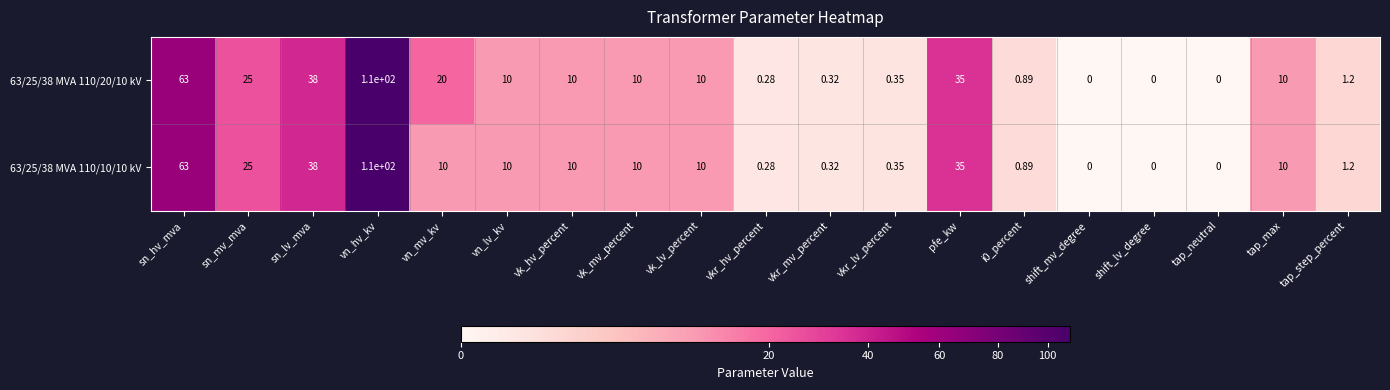

At which category is the sum across all series the highest?

vn_hv_kv